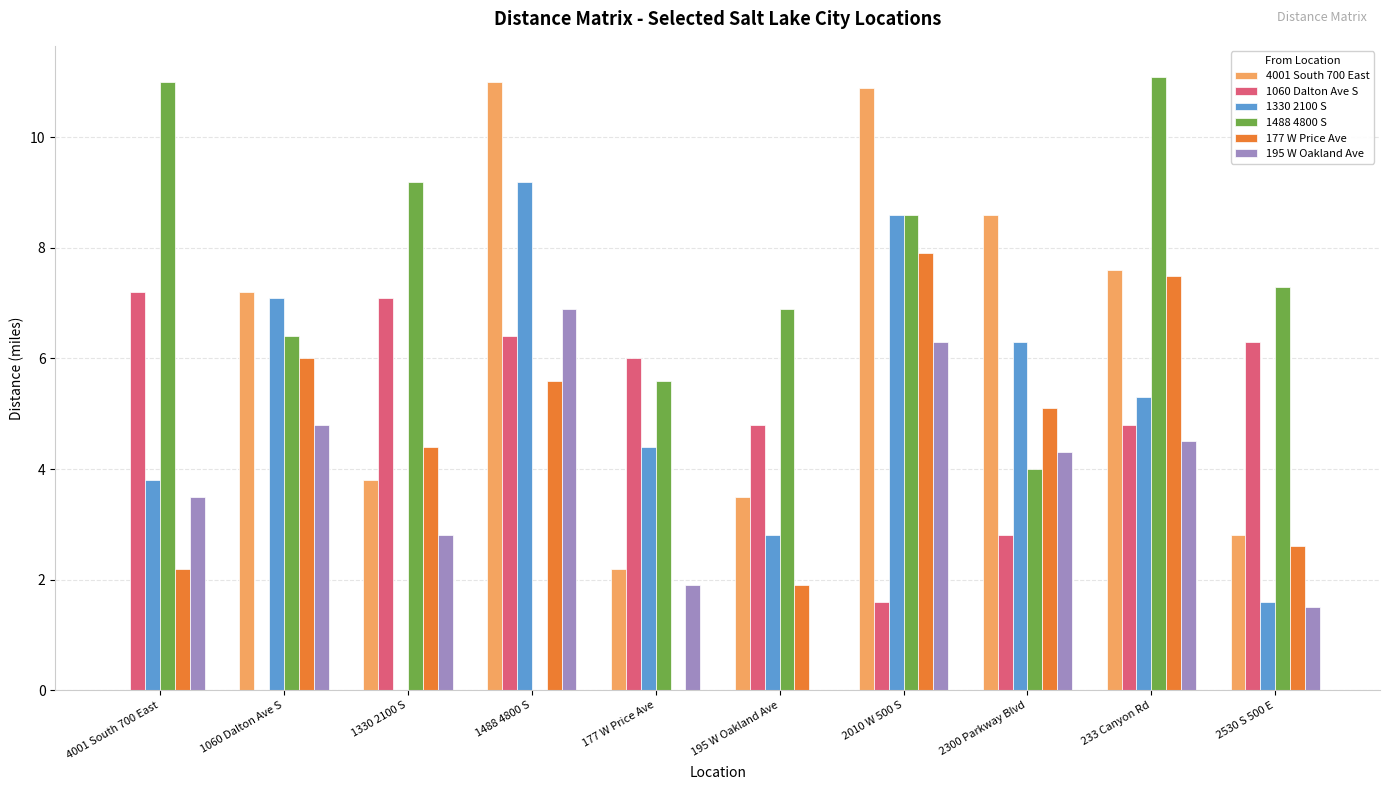

What is the sum of all 1330 2100 S values?

49.1